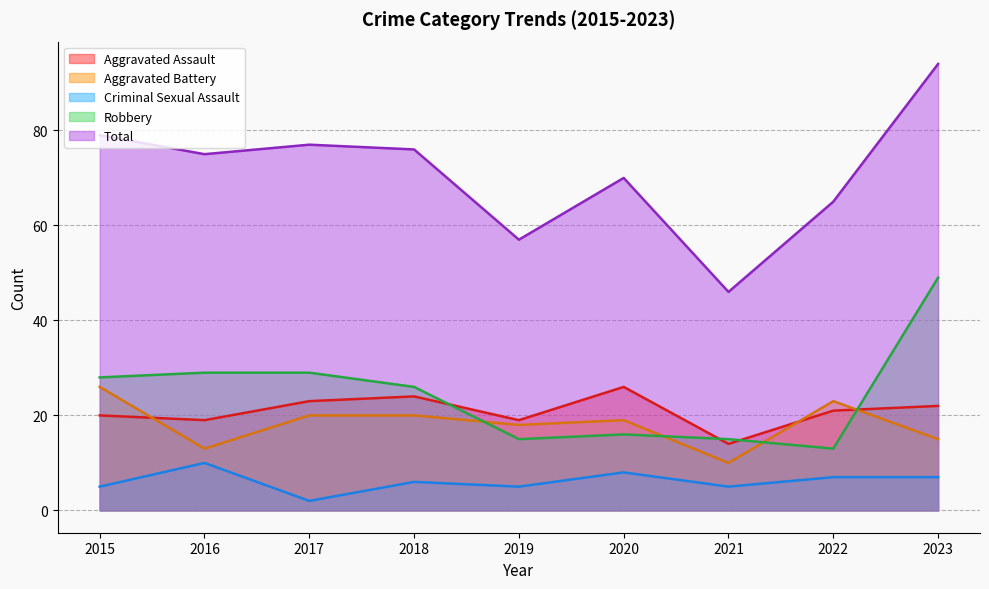

Which series has the largest total across all categories?

Total